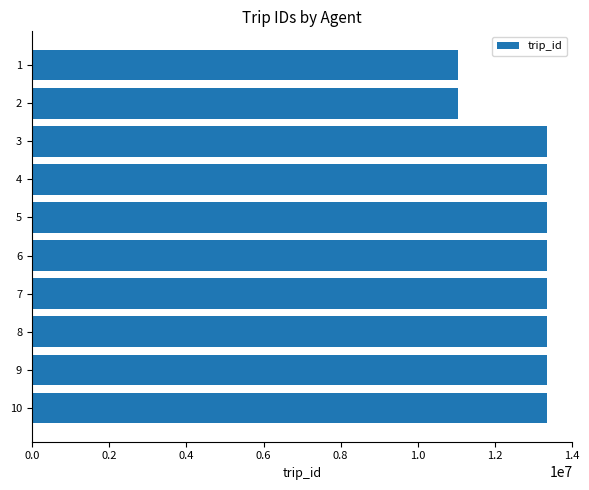

What is the smallest value displayed?

11028501